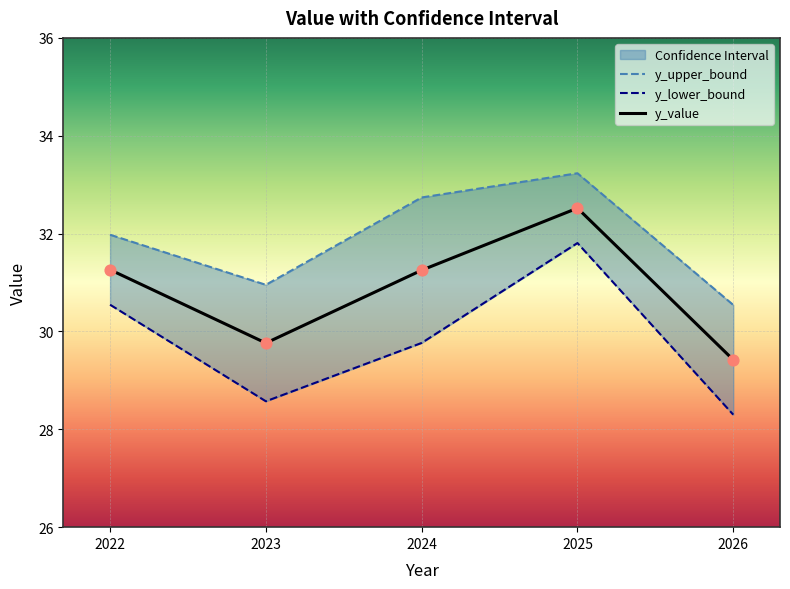

At how many categories does at least one series exceed 30?

5